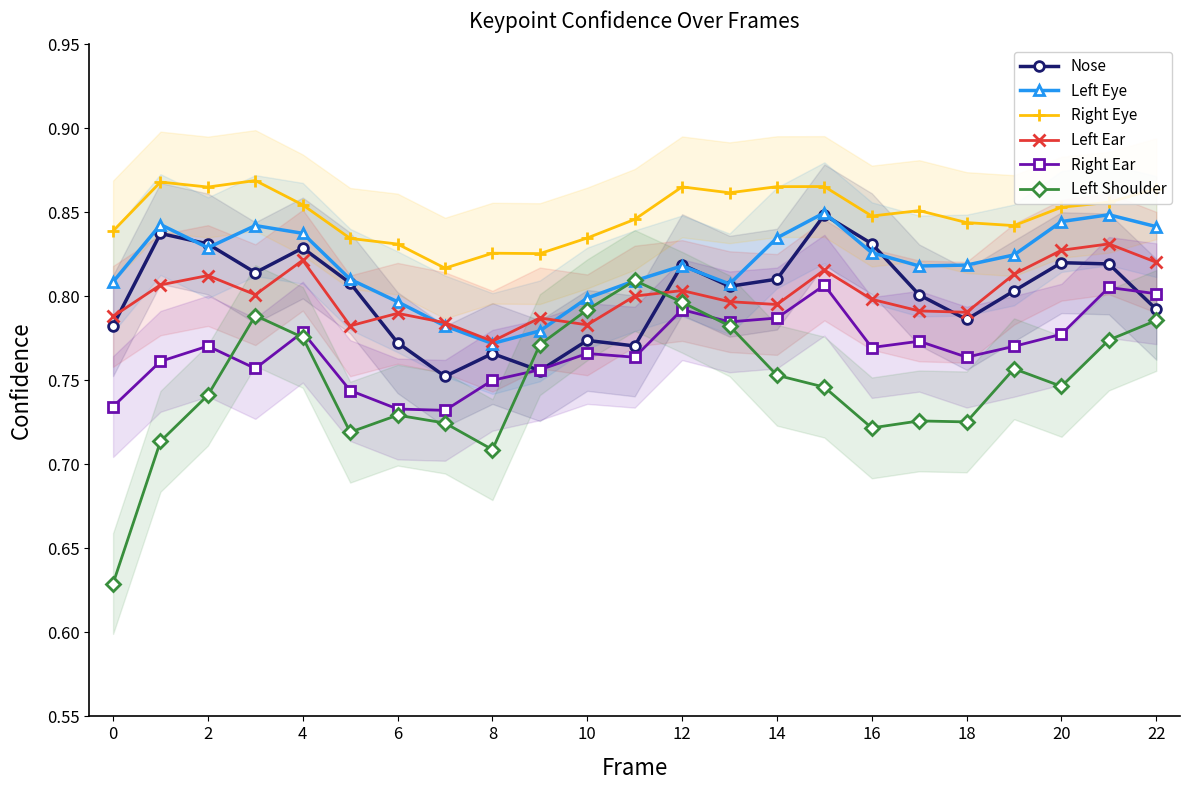

Which category has the lowest value in the Left Ear series?

8